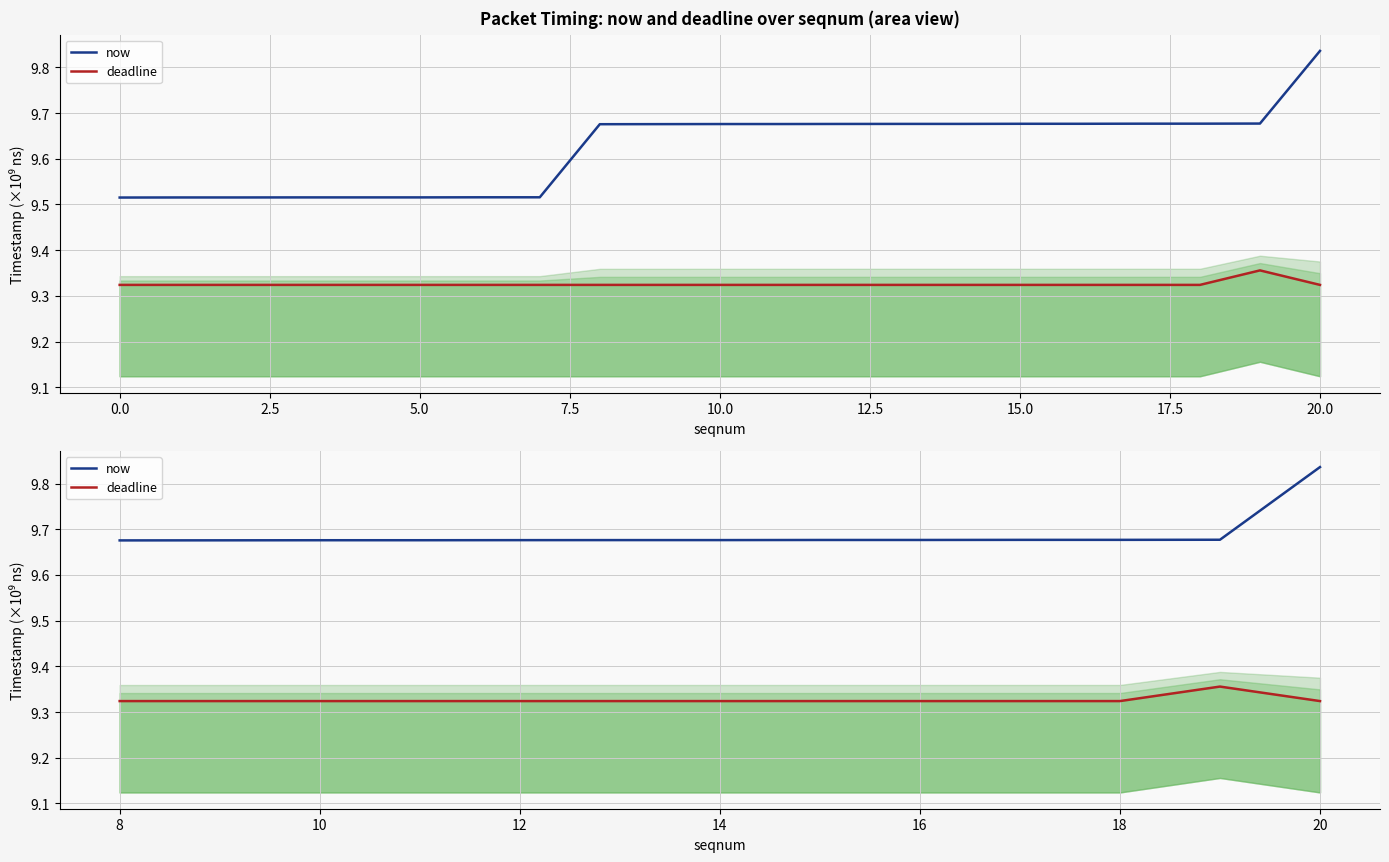

What is the difference between the maximum and minimum values in the now series?

0.2